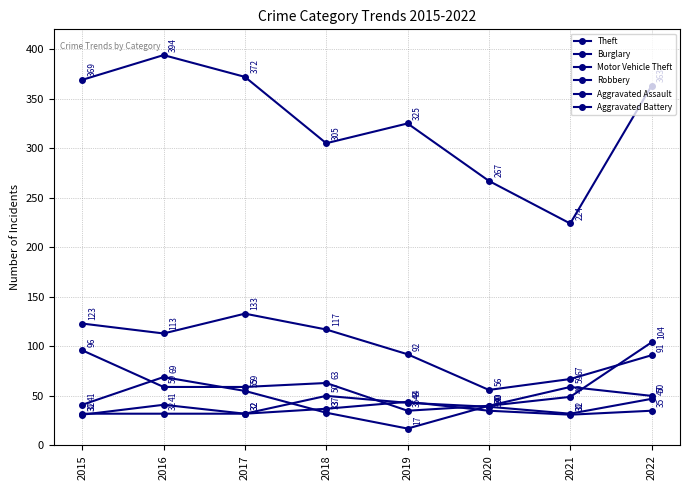

Reading right to left, transcribe all the data shown in this chart.

Theft: 363	224	267	325	305	372	394	369
Burglary: 91	67	56	92	117	133	113	123
Motor Vehicle Theft: 104	49	40	35	63	59	59	96
Robbery: 50	59	40	17	33	55	69	41
Aggravated Assault: 47	32	39	43	50	32	32	32
Aggravated Battery: 35	31	35	44	37	32	41	31